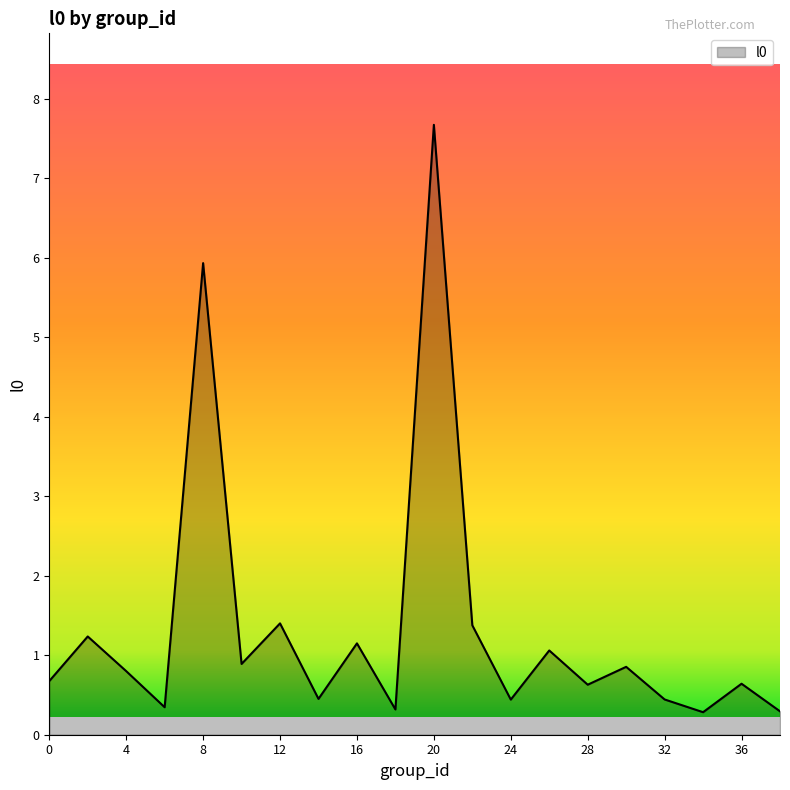

What is the smallest value displayed?

0.3